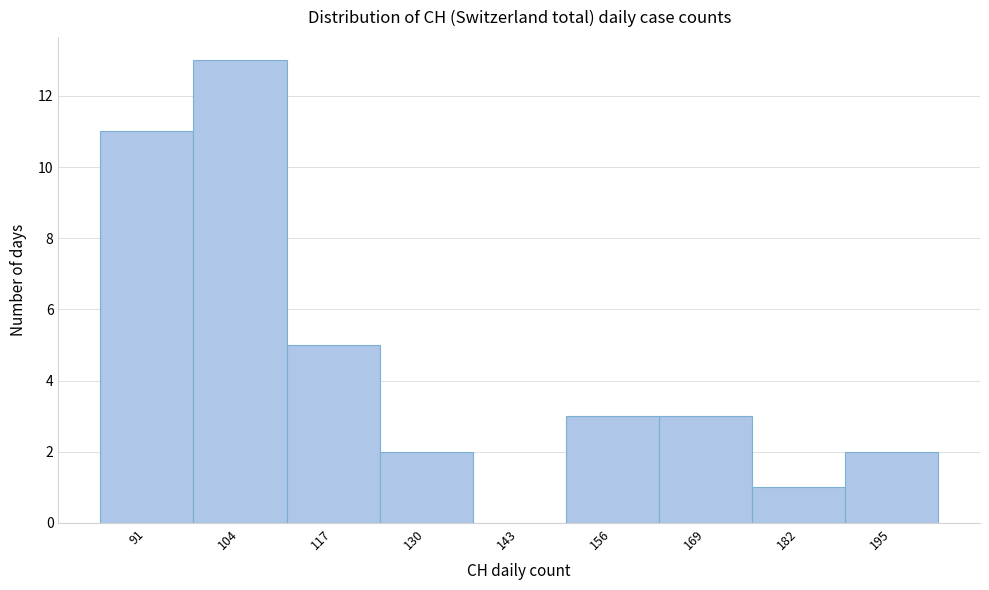

Reading right to left, what are all the values shown in this chart?

195=2	182=1	169=3	156=3	143=0	130=2	117=5	104=13	91=11